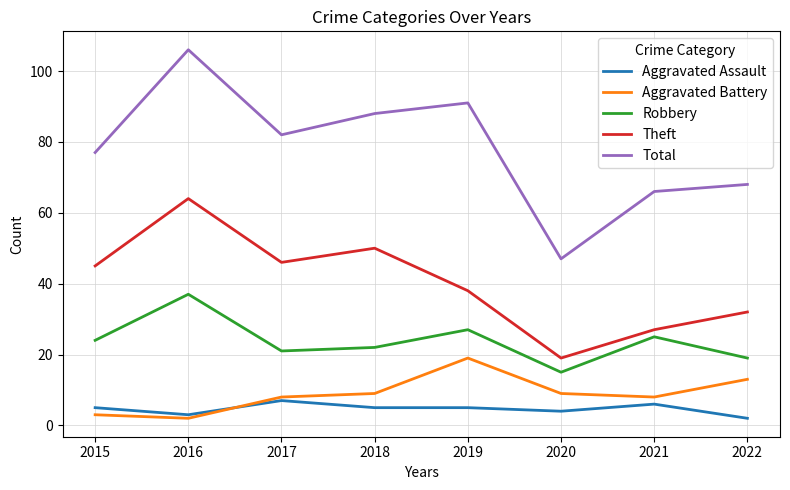

True or false: Total and Aggravated Battery intersect in this chart.

False